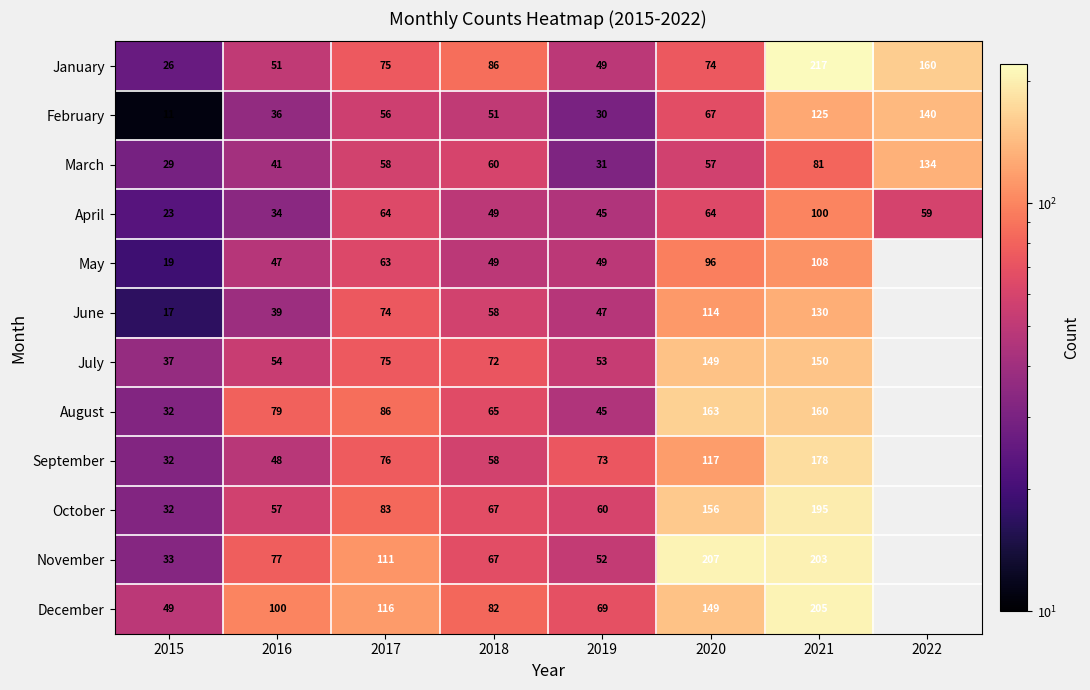

Where is April nearest to the value 61?

2022